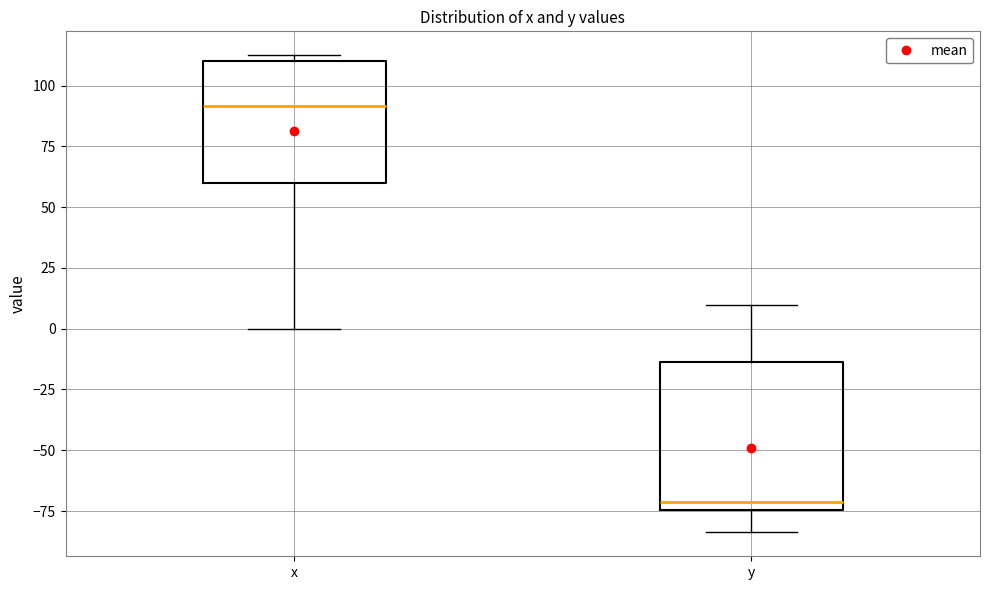

Comparing the boxes themselves (not the whiskers), which one is the tallest?

y